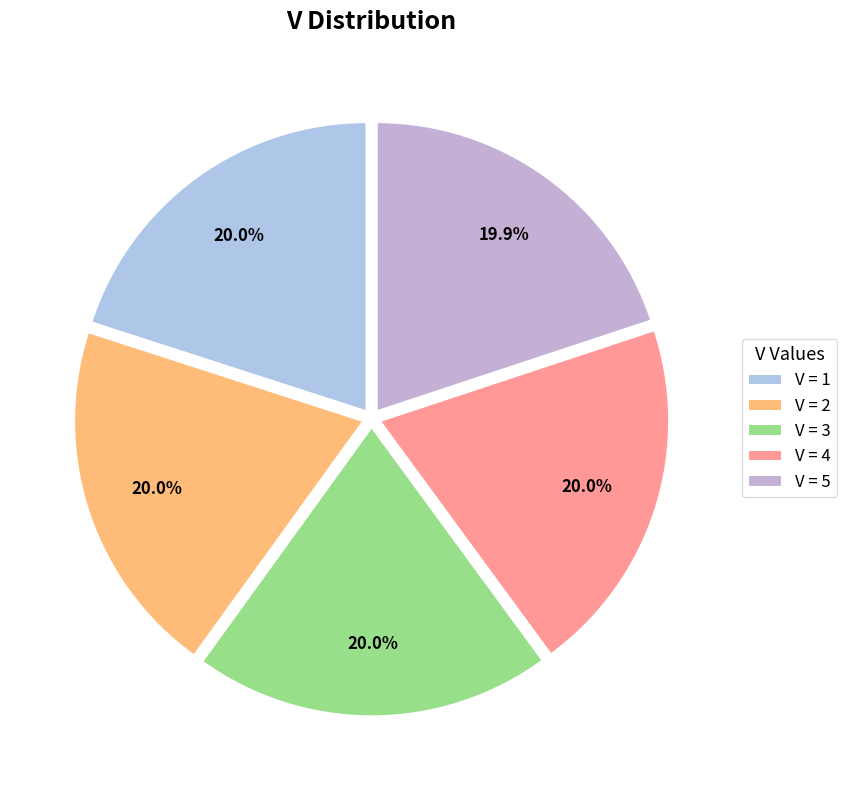

Is there any slice that represents more than half of the pie?

No